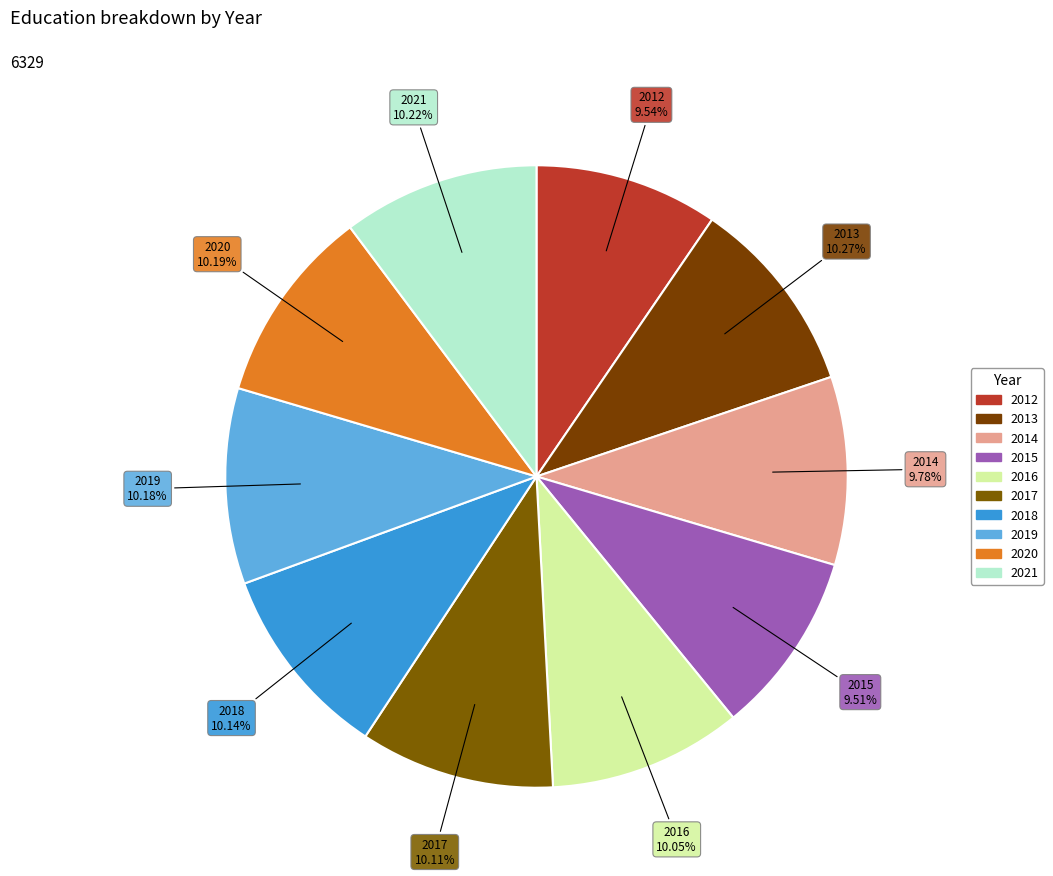

Does 2014 represent more than half of the total?

No